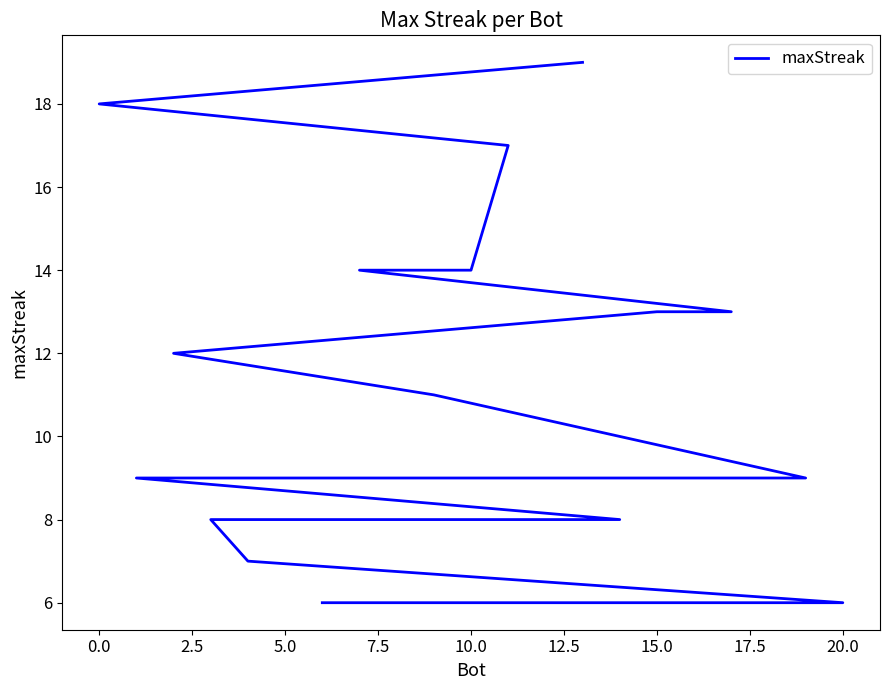

How many data points are less than 9?

7